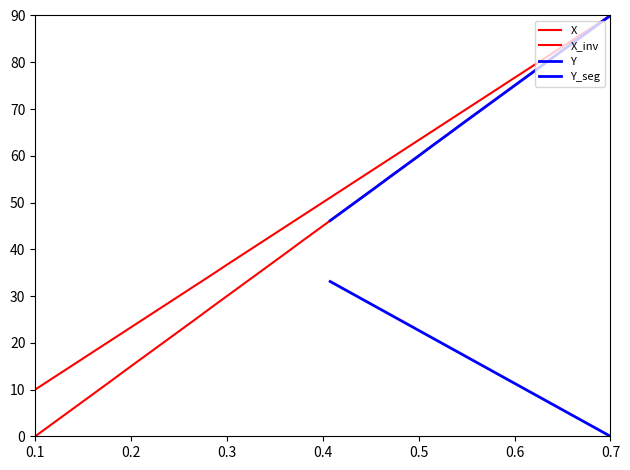

Is the value of Y at 12 greater than the value of X at 35?

No